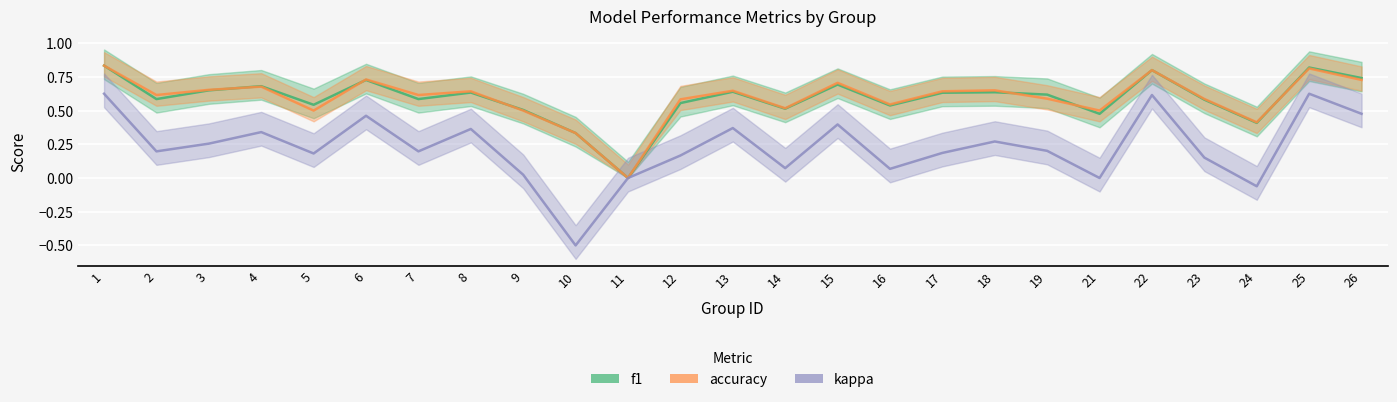

True or false: accuracy has a value of 0.4 at 4.

False